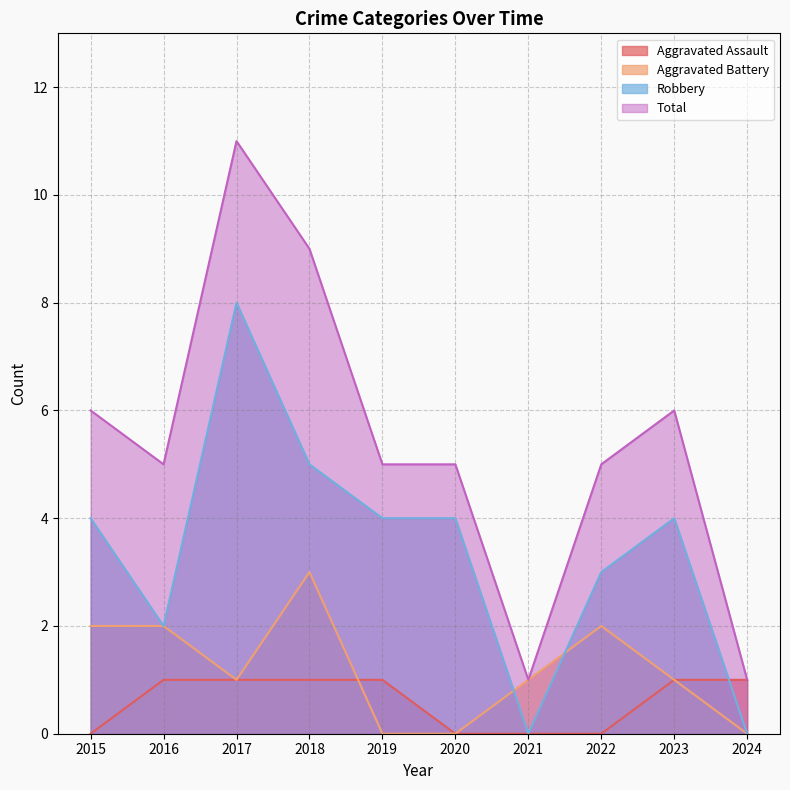

Read the Total value at 2020.

5